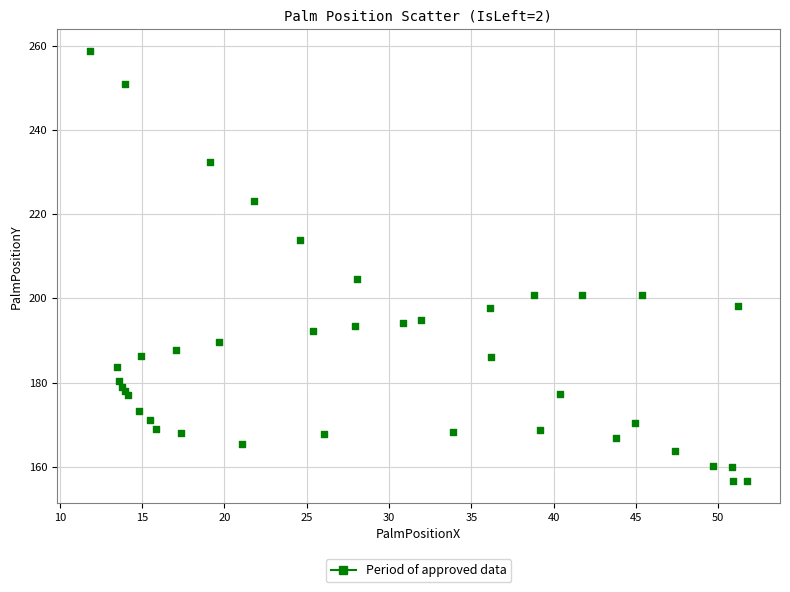

What Y value in the scatter plot is closest to 207?

204.7